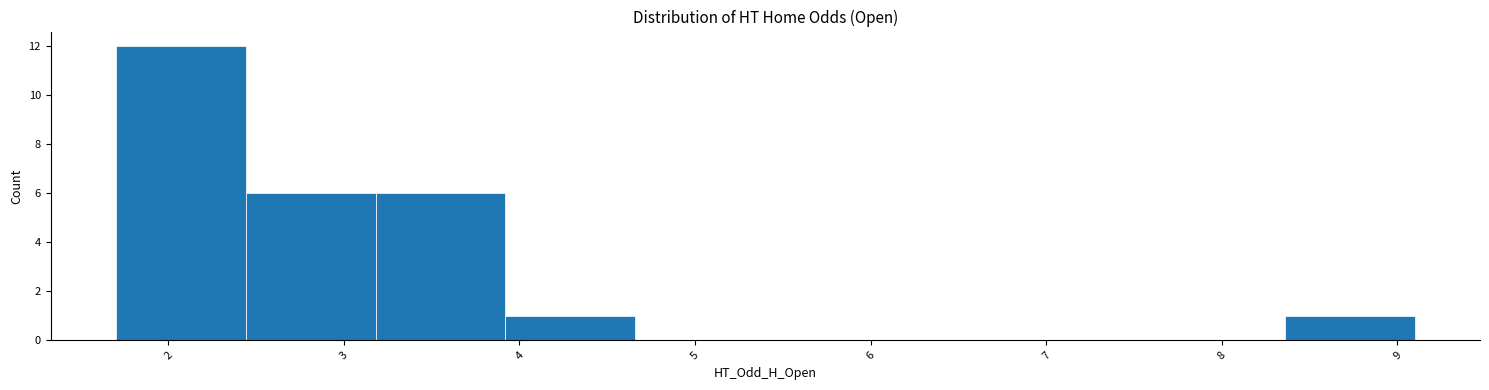

Over which range of the x-axis is the bar tallest?

1.70 to 2.44